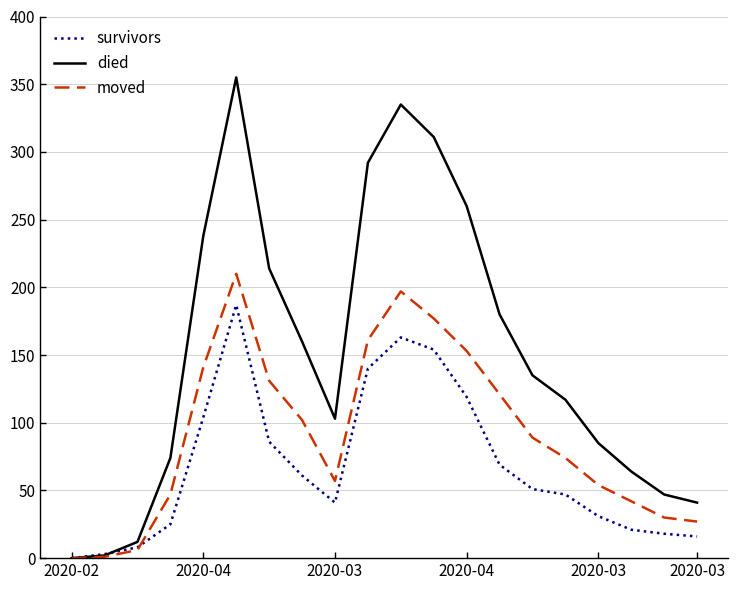

Which series has the largest total across all categories?

died